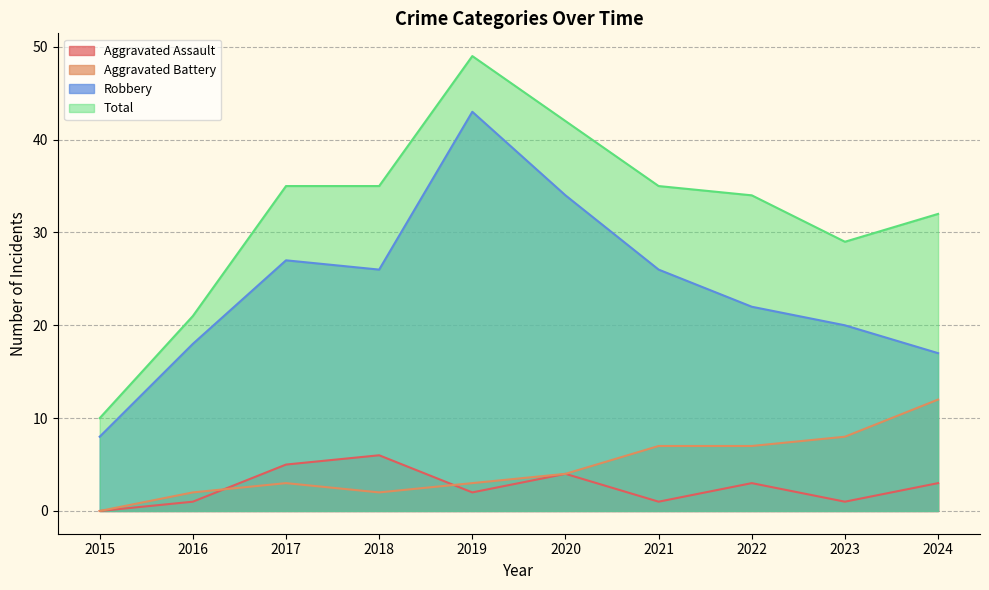

Rank the series by their maximum value, from lowest to highest.

Aggravated Assault, Aggravated Battery, Robbery, Total